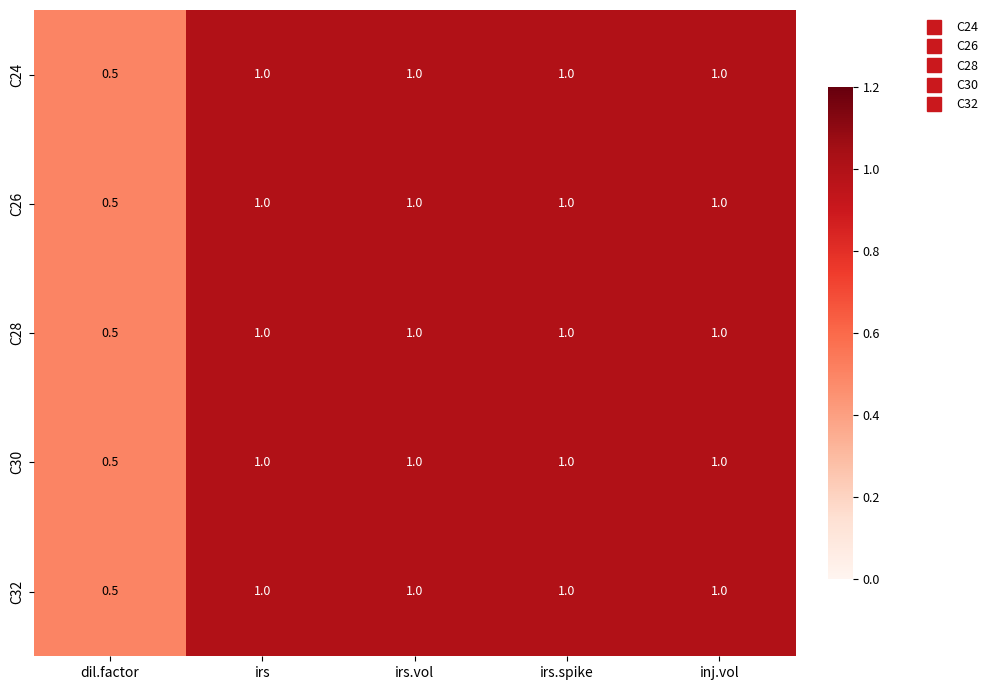

At which label is C28 closest to 0?

dil.factor